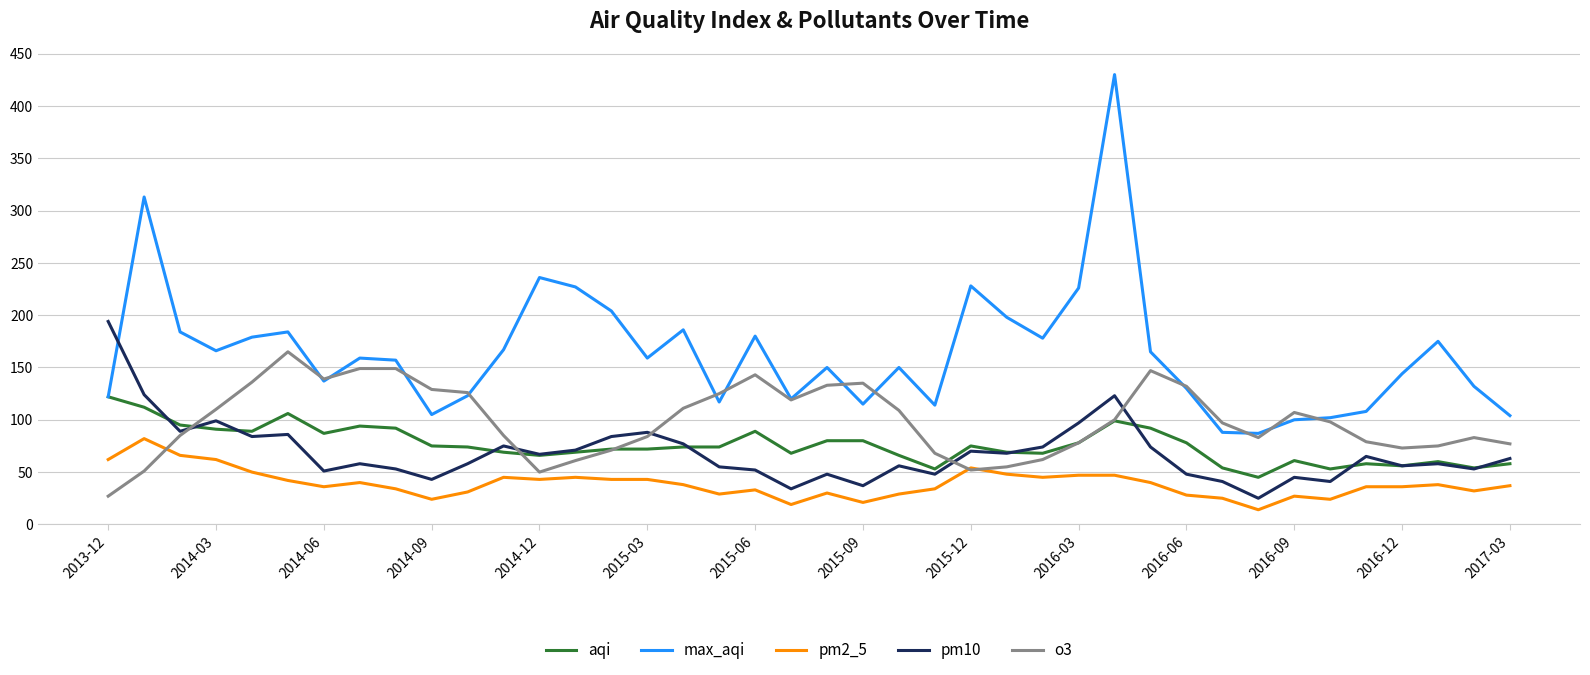

True or false: aqi and pm2_5 cross at least once.

False